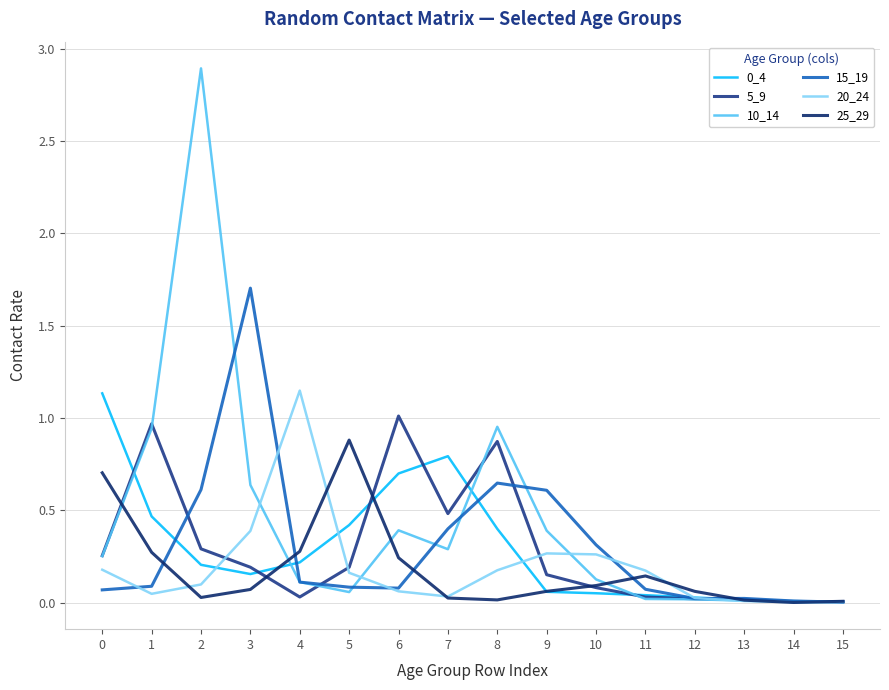

Does the chart have visible grid lines?

Yes